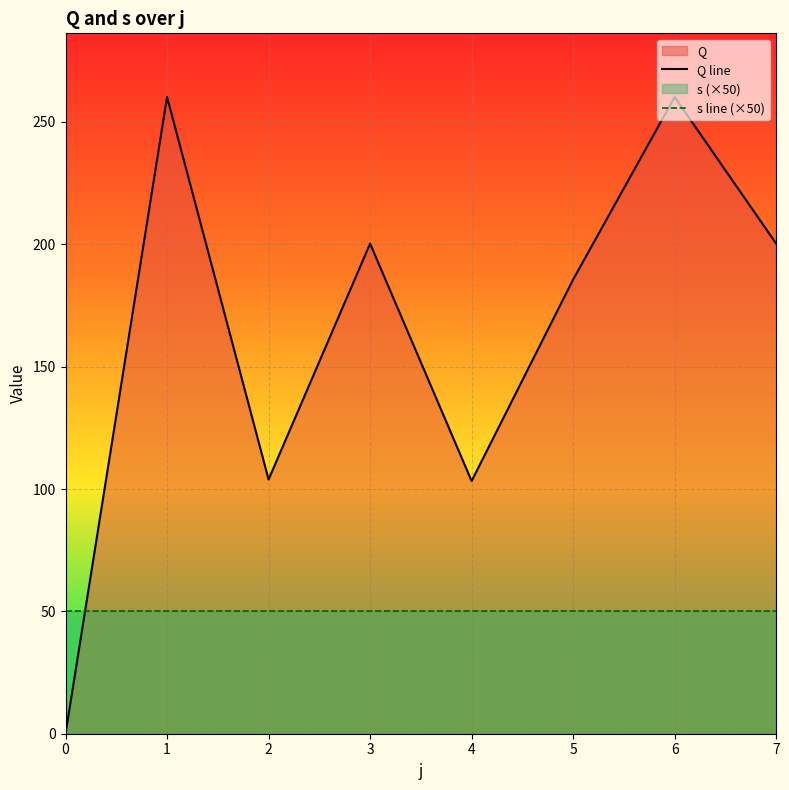

What is the average value of the Q line series?

164.2